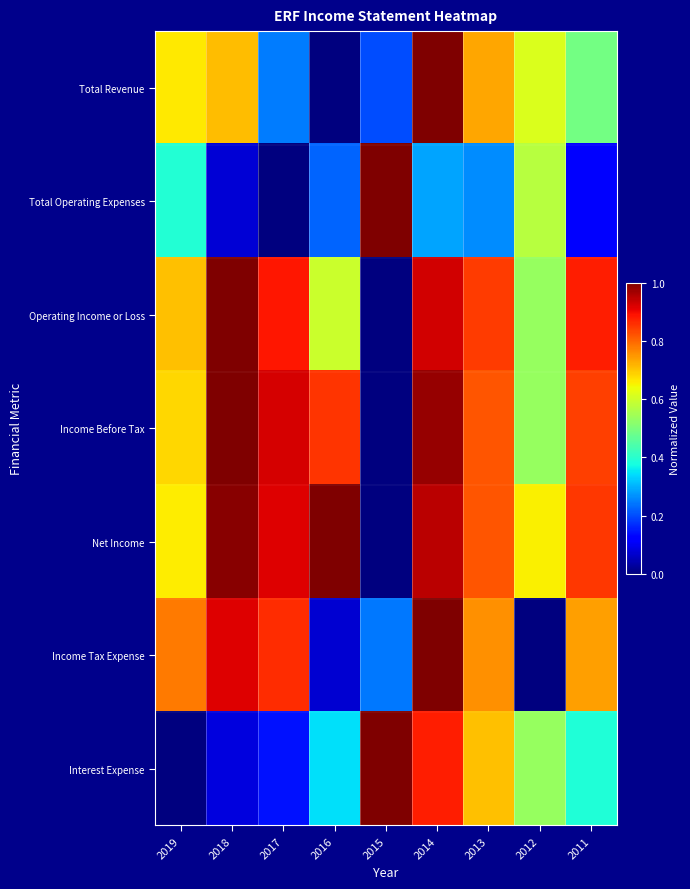

At which category is the sum across all series the highest?

2014